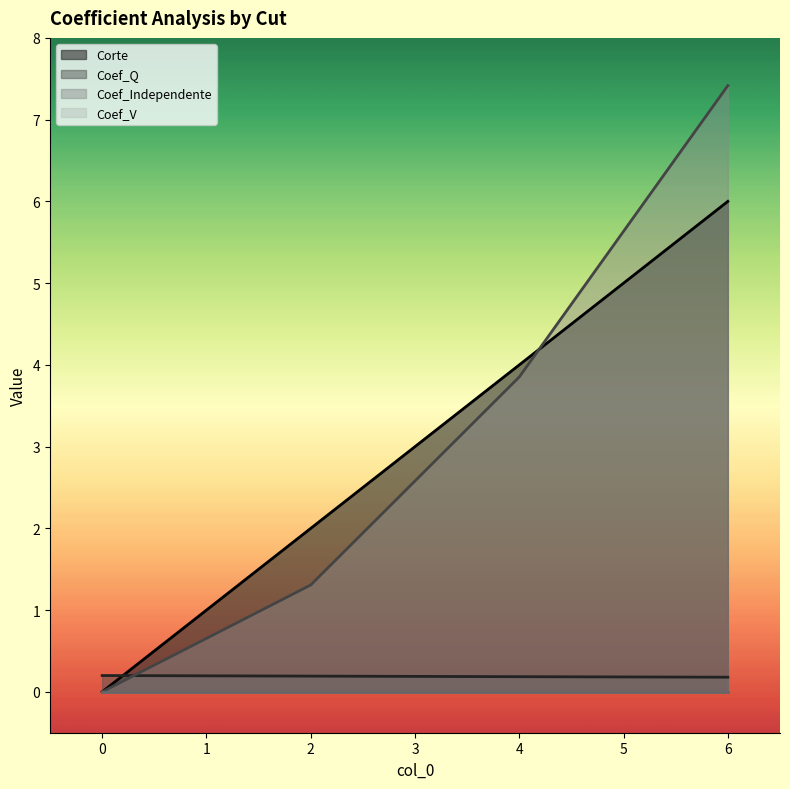

Between which two adjacent categories do Coef_Independente and Coef_Q first intersect?

0 and 2